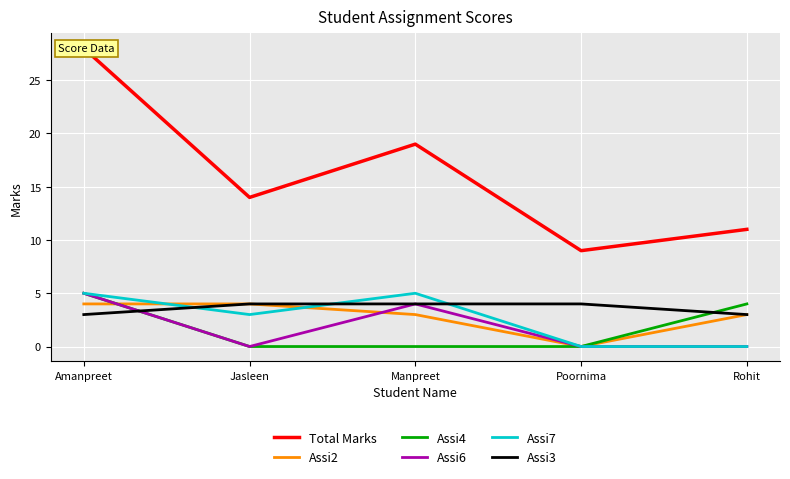

How many lines are shown in the chart?

6